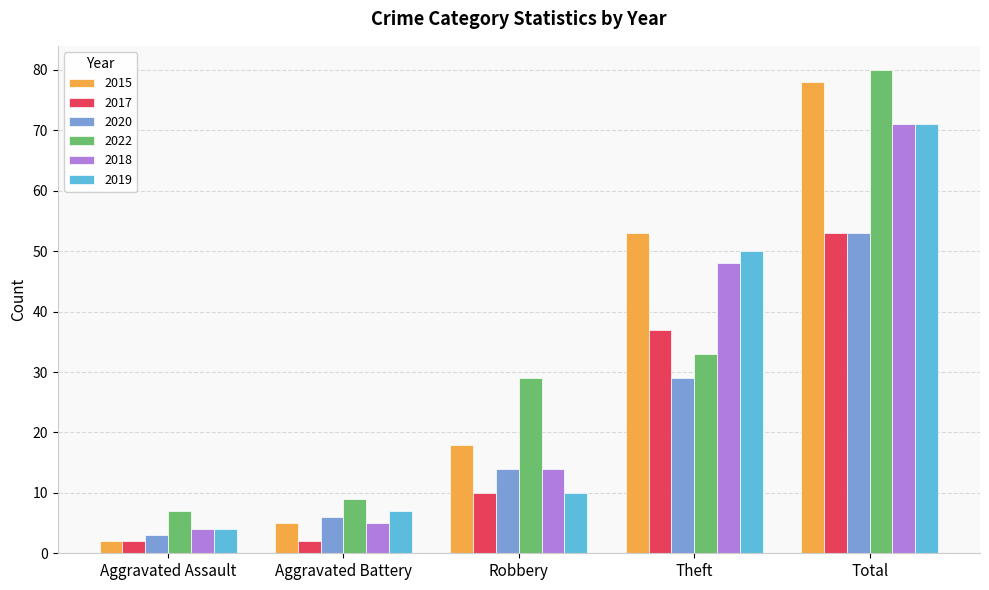

At which label does 2022 reach its peak?

Total